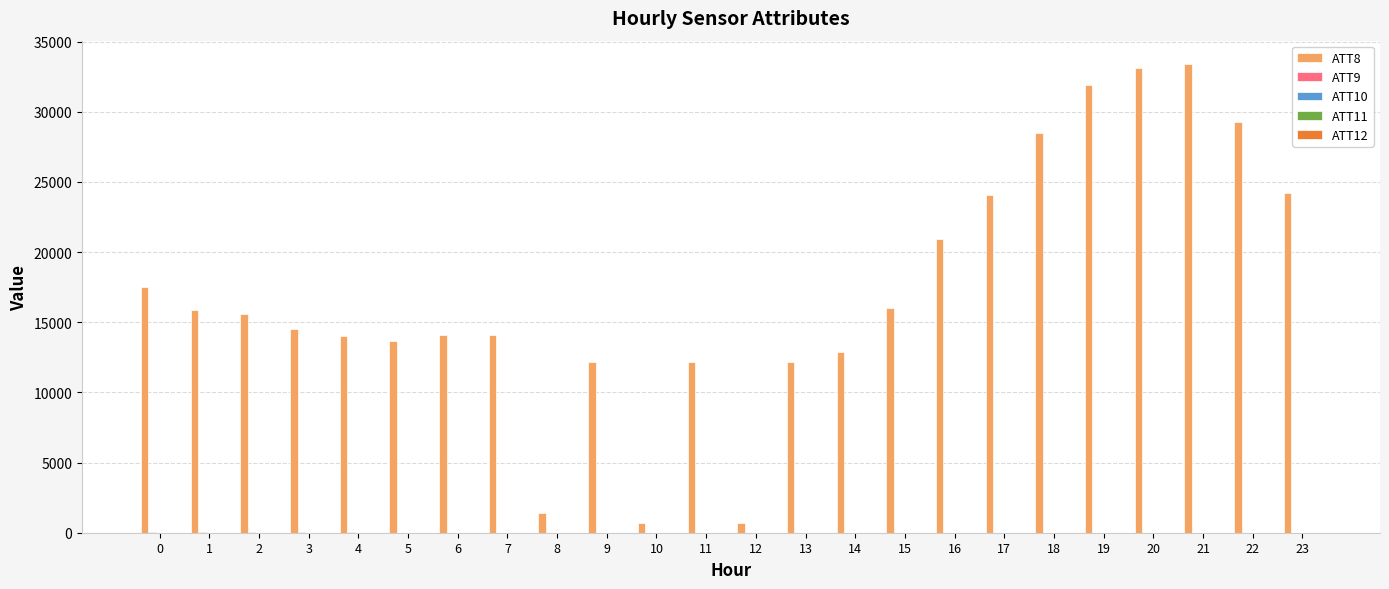

The ATT8 series shows 3773.6 at 13. True or false?

False